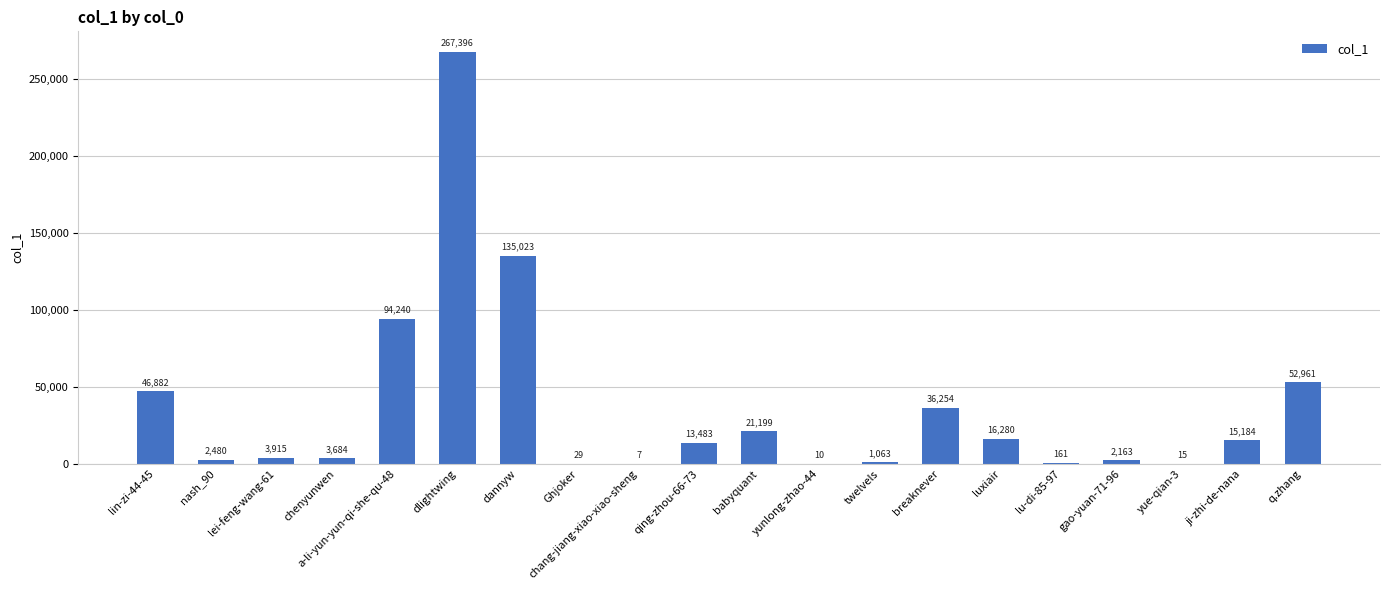

What is the greatest value displayed?

267396